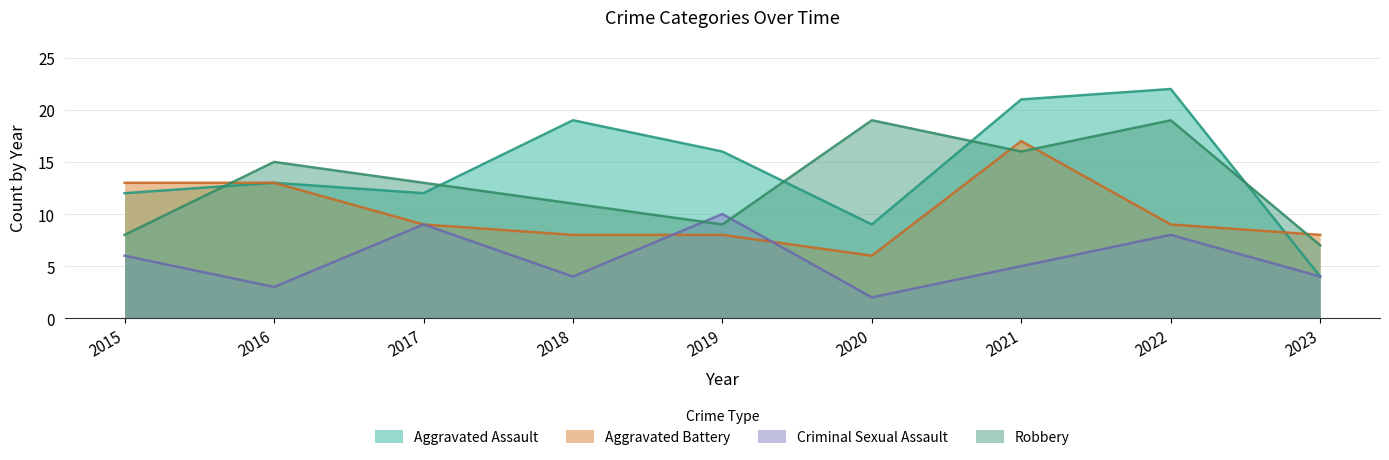

At which category is the sum across all series the highest?

2021